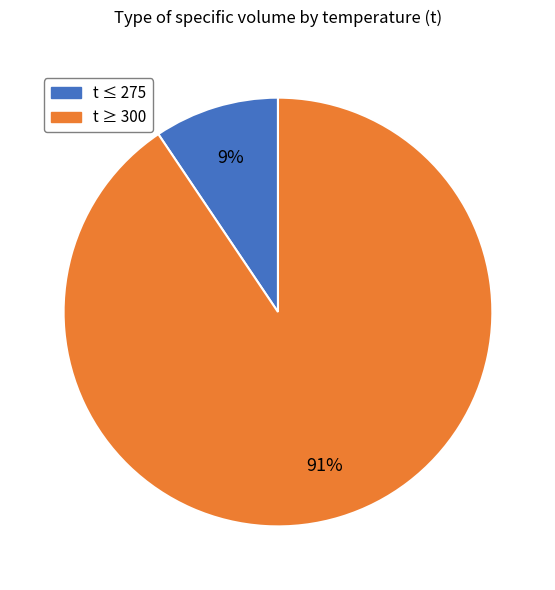

Does any single category account for the majority?

Yes